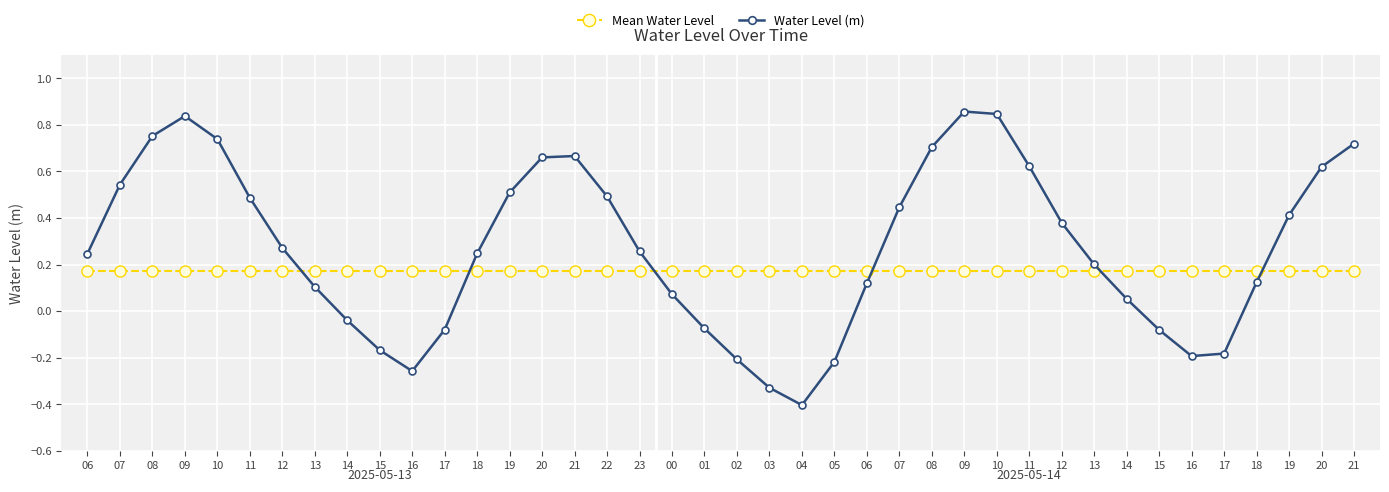

What are all the series names shown in the legend?

Mean Water Level, Water Level (m)